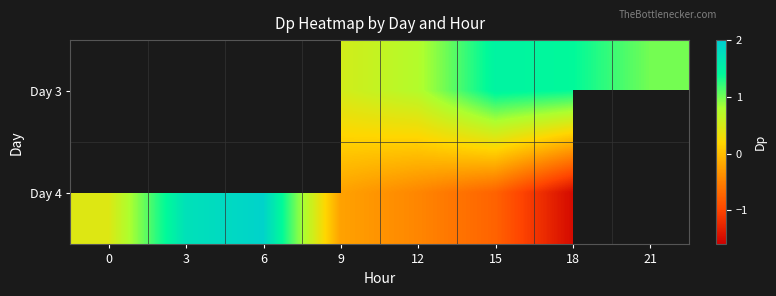

Which series changed the most between 6 and 15?

Day 4